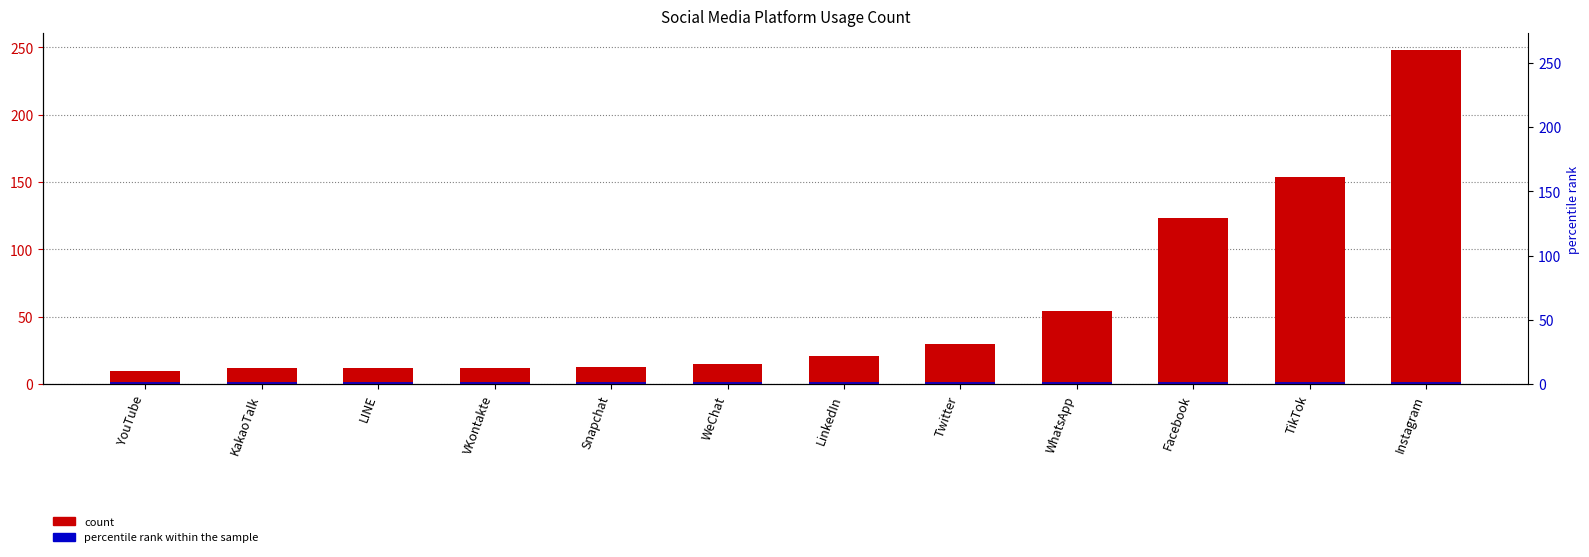

Reading left to right, what are all the values shown in this chart?

Count of Most_Use: 10	12	12	12	13	15	21	30	54	123	154	248
percentile rank within the sample: 2	2	2	2	2	2	2	2	2	2	2	2